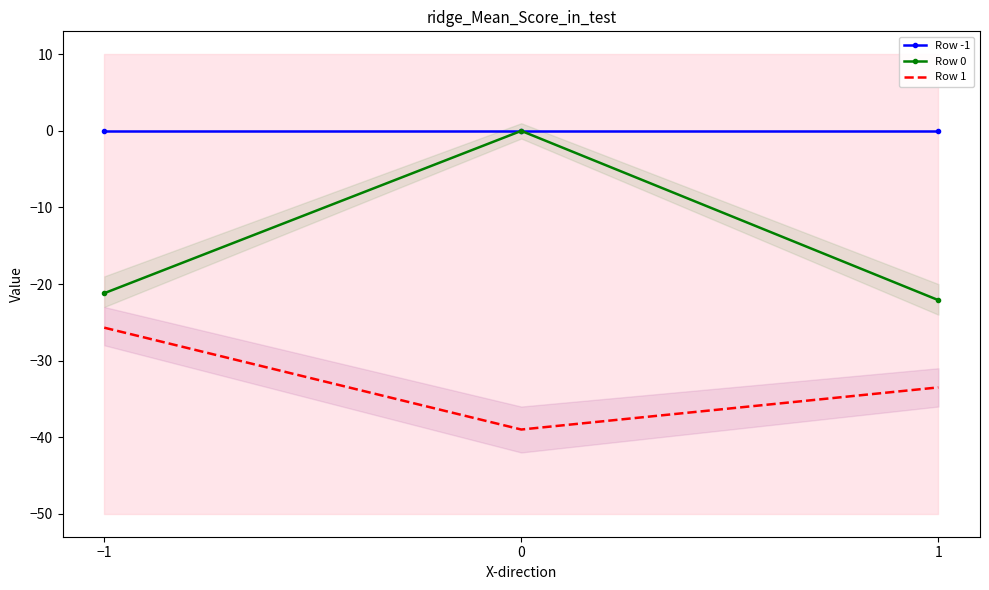

How many values in the Row 0 series exceed -21?

1